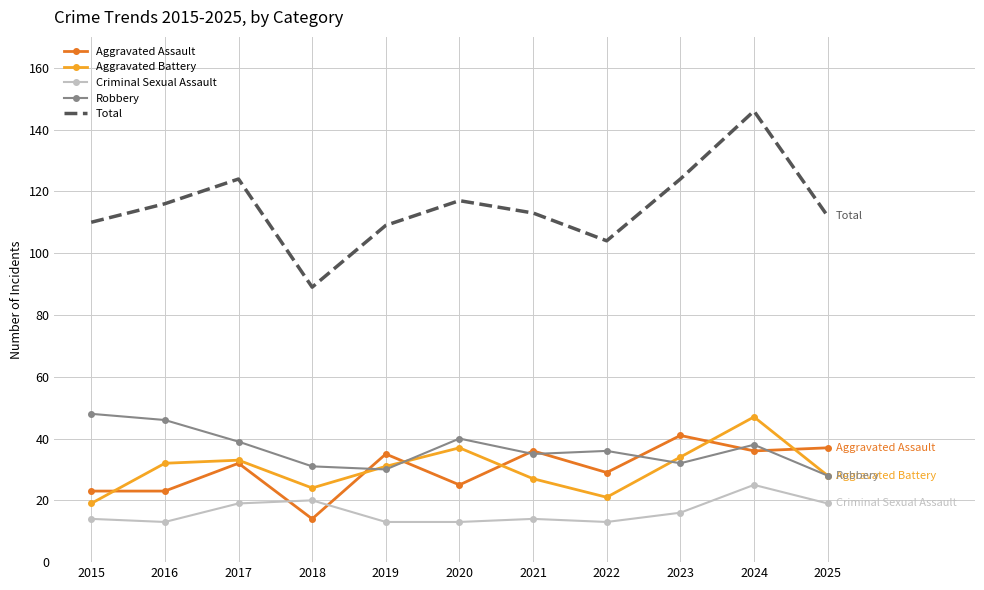

What is the total value across all series at 2020?

232